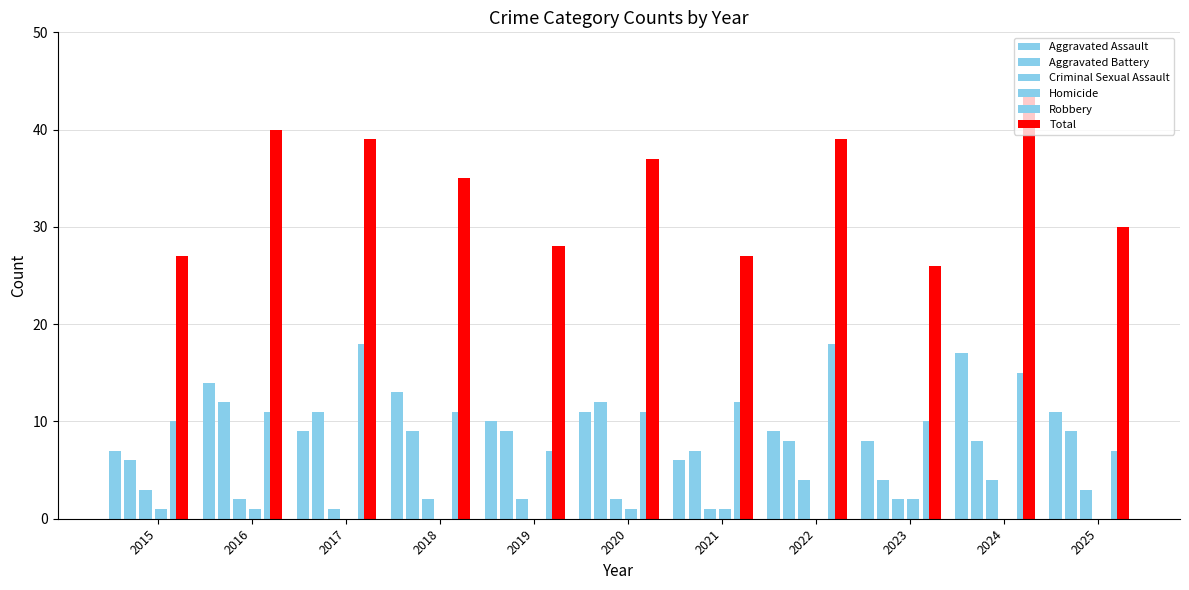

Reading right to left, list all the values displayed in this chart.

Aggravated Assault: 2025=11	2024=17	2023=8	2022=9	2021=6	2020=11	2019=10	2018=13	2017=9	2016=14	2015=7
Aggravated Battery: 2025=9	2024=8	2023=4	2022=8	2021=7	2020=12	2019=9	2018=9	2017=11	2016=12	2015=6
Criminal Sexual Assault: 2025=3	2024=4	2023=2	2022=4	2021=1	2020=2	2019=2	2018=2	2017=1	2016=2	2015=3
Homicide: 2025=0	2024=0	2023=2	2022=0	2021=1	2020=1	2019=0	2018=0	2017=0	2016=1	2015=1
Robbery: 2025=7	2024=15	2023=10	2022=18	2021=12	2020=11	2019=7	2018=11	2017=18	2016=11	2015=10
Total: 2025=30	2024=44	2023=26	2022=39	2021=27	2020=37	2019=28	2018=35	2017=39	2016=40	2015=27